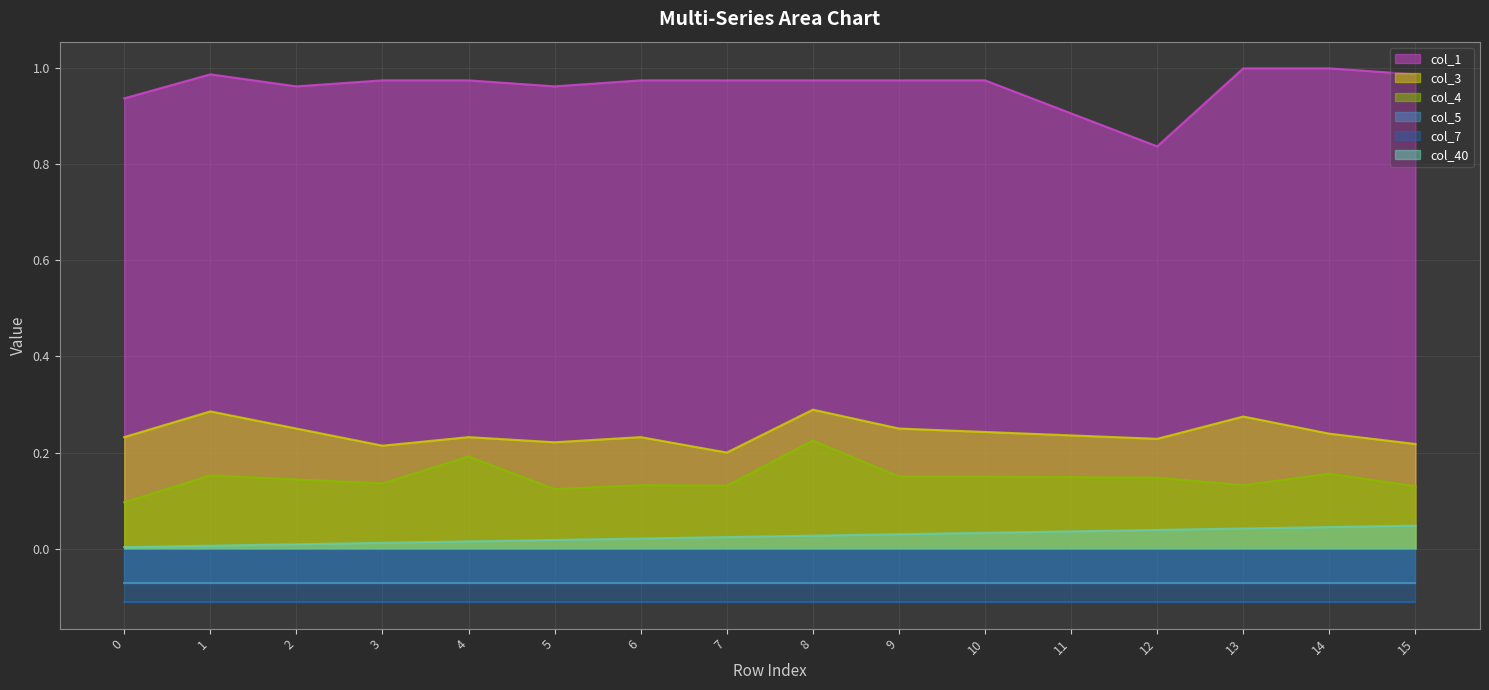

How many col_3 line values are between 0 and 1?

16